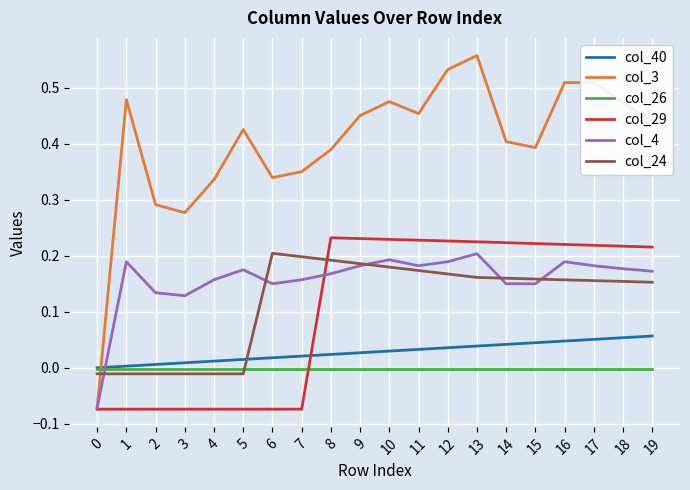

Which series has the widest spread of values?

col_3